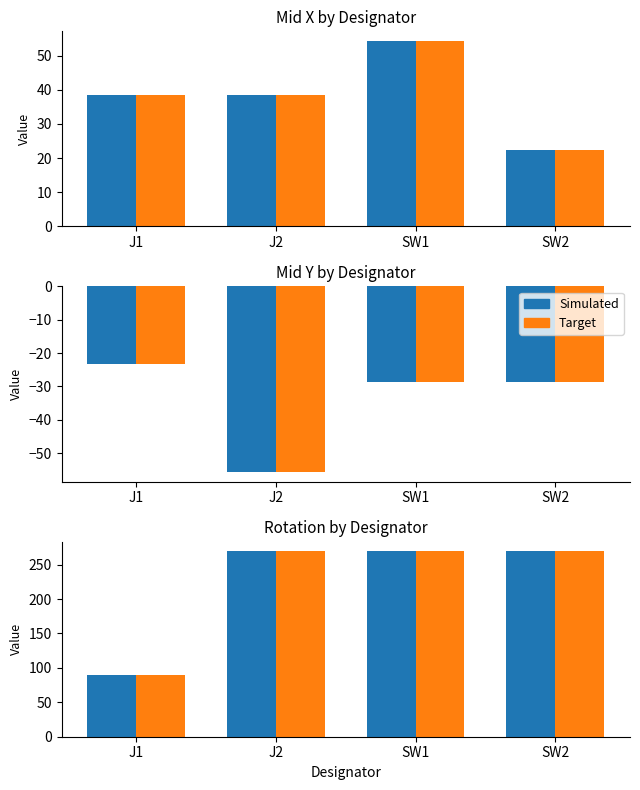

Which has a higher value, SW2 or SW1?

SW2